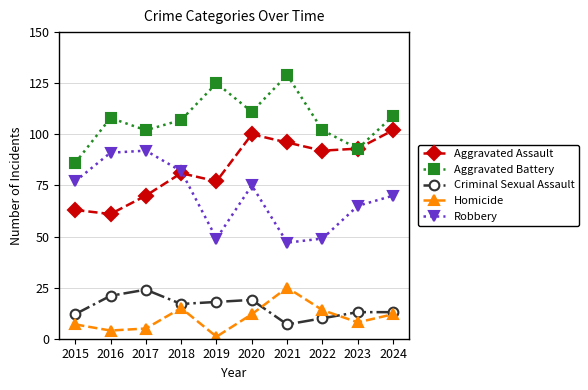

At which category does Criminal Sexual Assault reach its first local peak?

2017